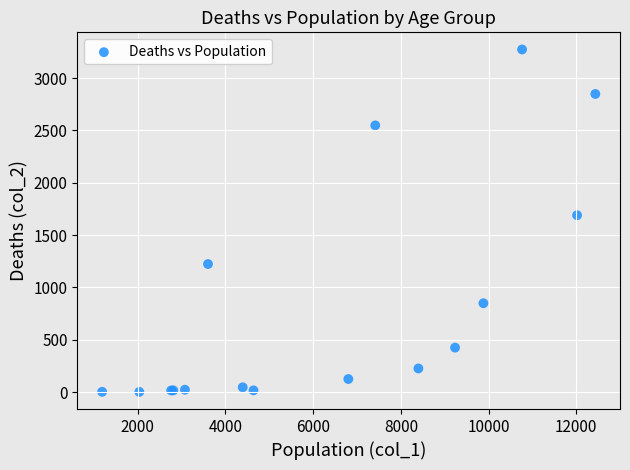

What Y value in the scatter plot is closest to 1638?

1690